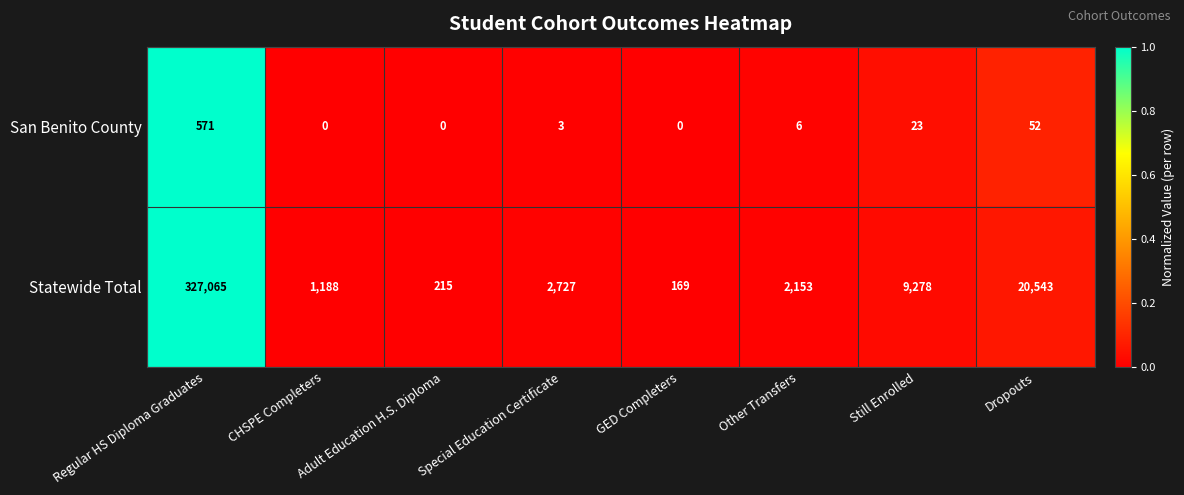

List the series in order of their peak value, highest first.

Statewide Total, San Benito County